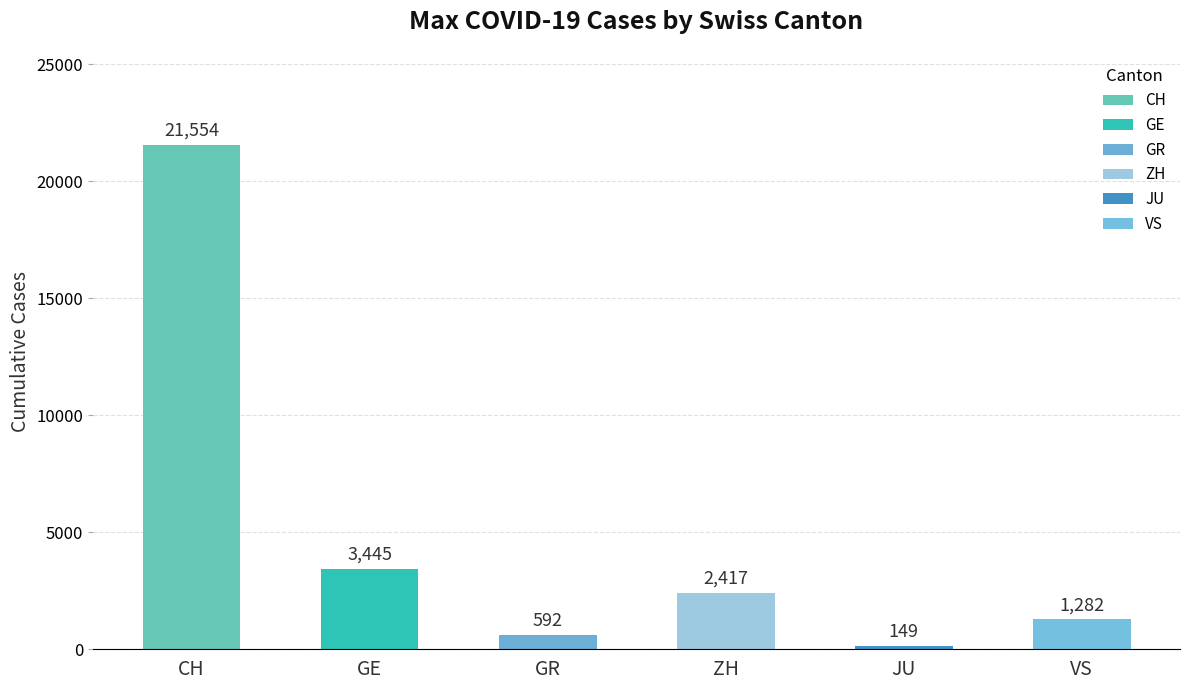

What is the label of the 2nd bar from the right?

JU